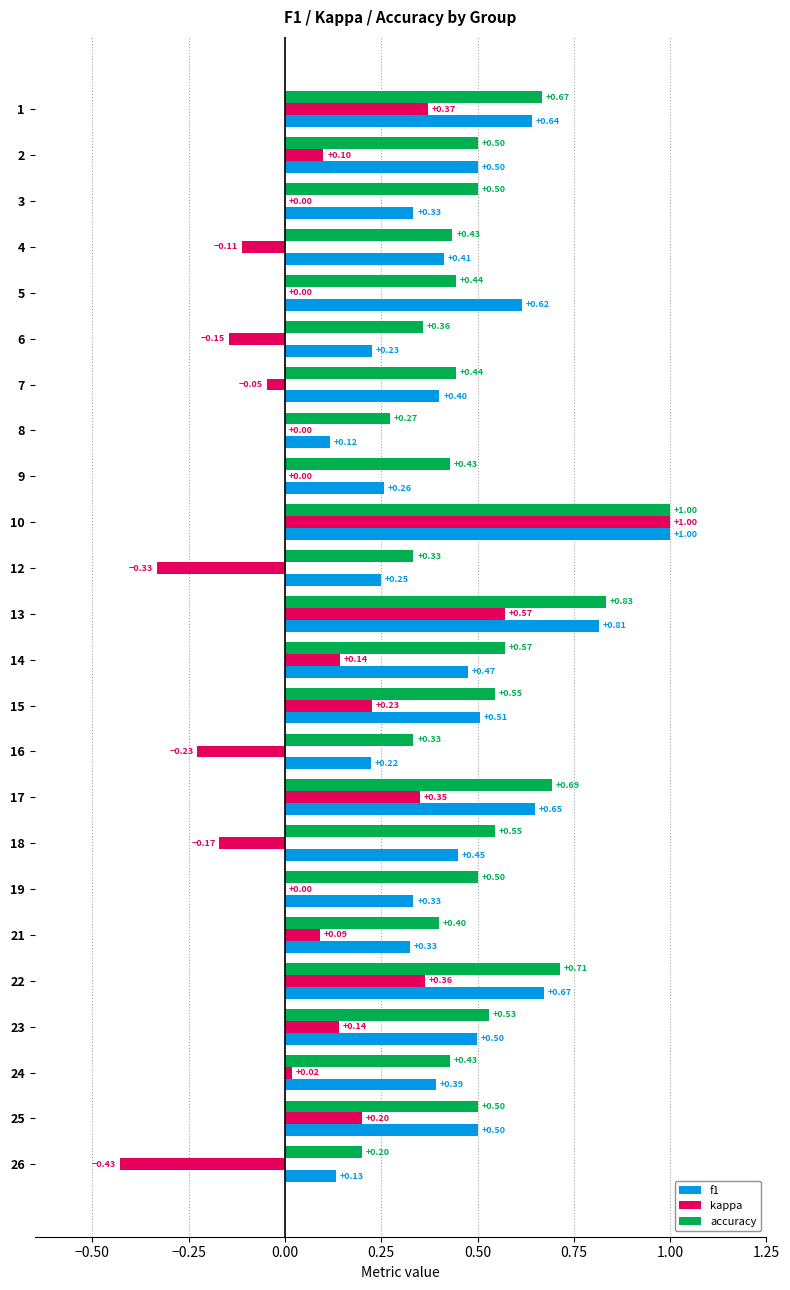

How many accuracy values are between 0 and 1?

24